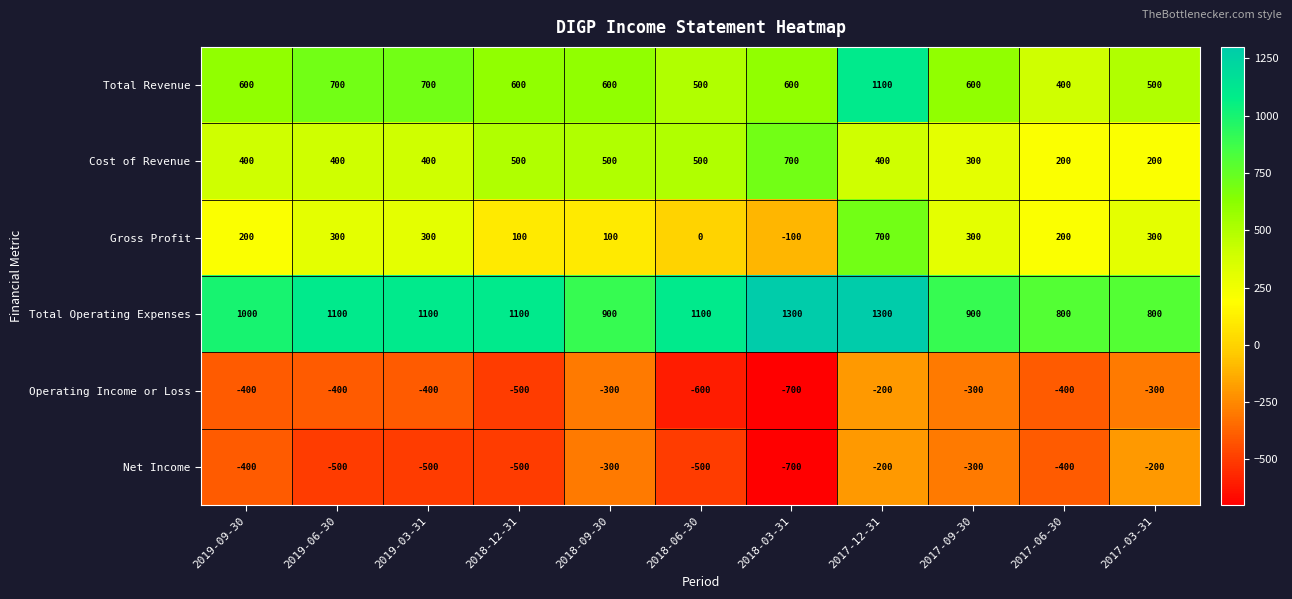

At which label is Net Income closest to -450?

2019-09-30